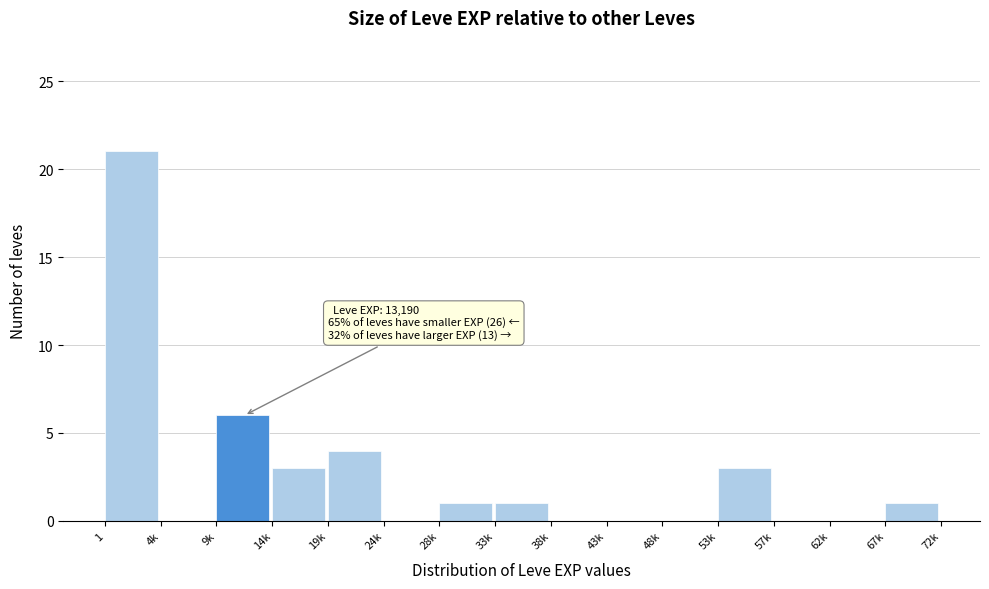

Reading left to right, list all the values displayed in this chart.

1=21	4k=0	9k=6	14k=3	19k=4	24k=0	28k=1	33k=1	38k=0	43k=0	48k=0	53k=3	57k=0	62k=0	67k=1